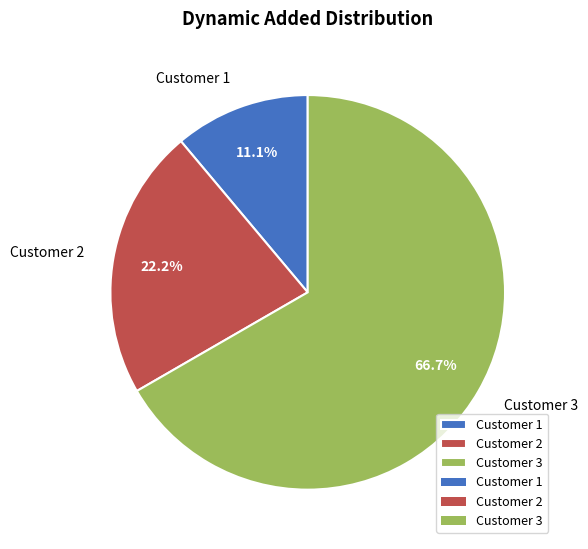

Combined, what portion of the pie is Customer 1 and Customer 2?

33.3%